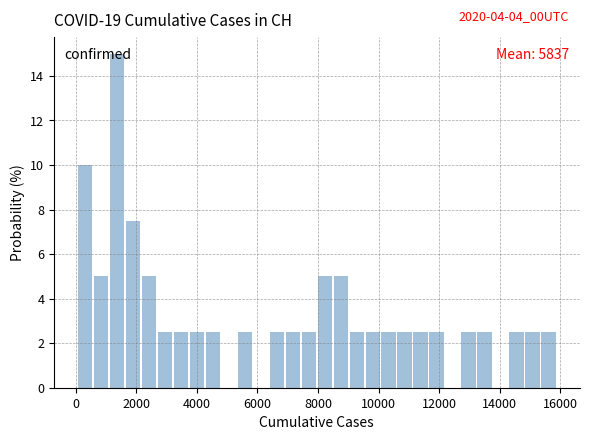

Read against the x-axis, roughly where is the centre of the tallest bar?

1400